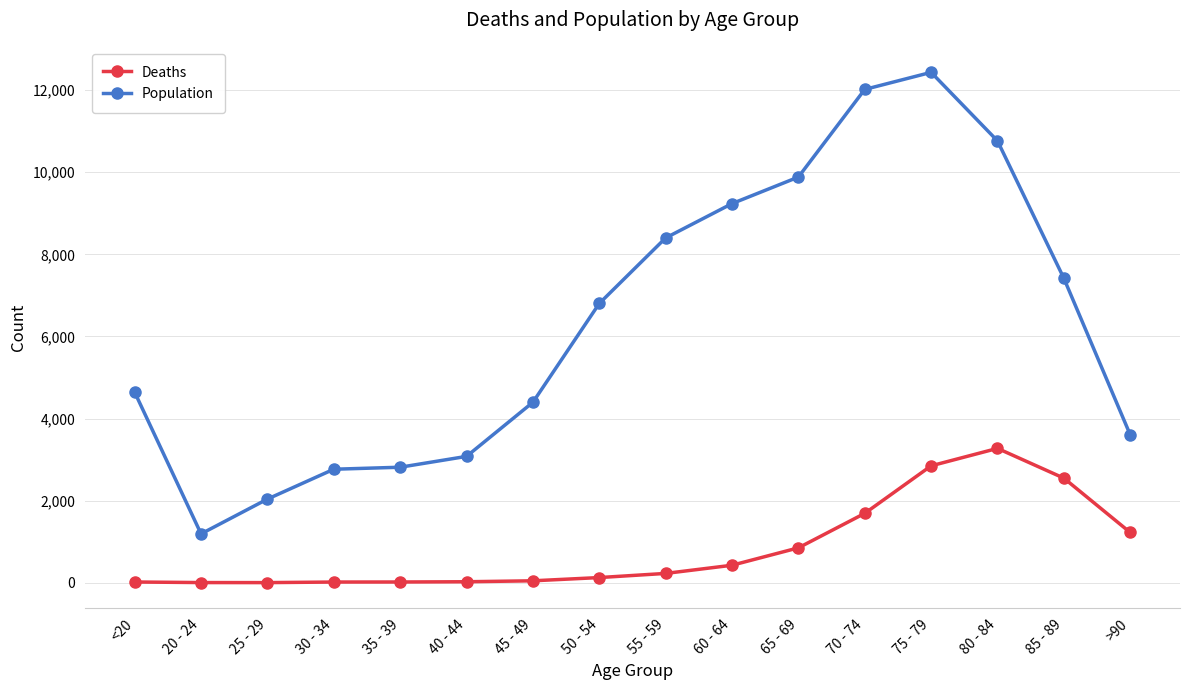

True or false: Population and Deaths intersect in this chart.

False